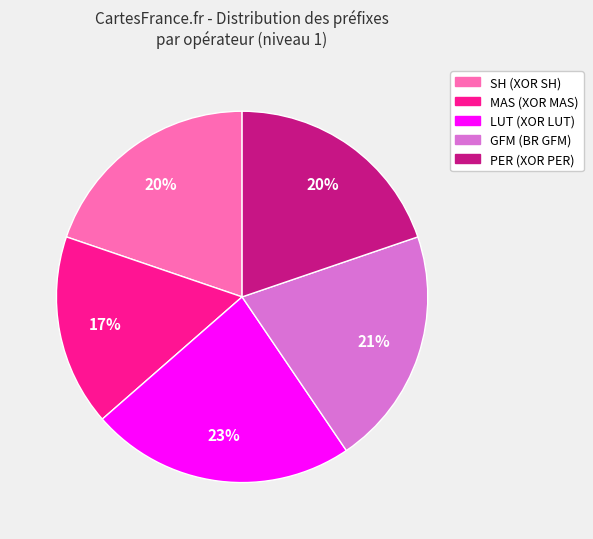

Count the number of slices in the pie.

5